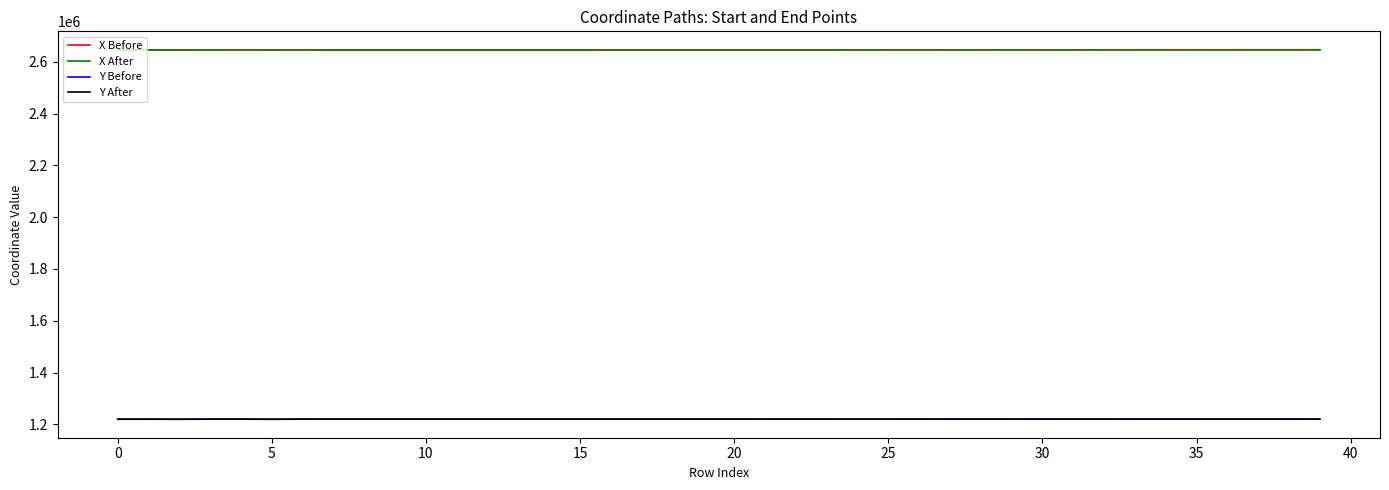

True or false: X After and Y Before cross at least once.

False